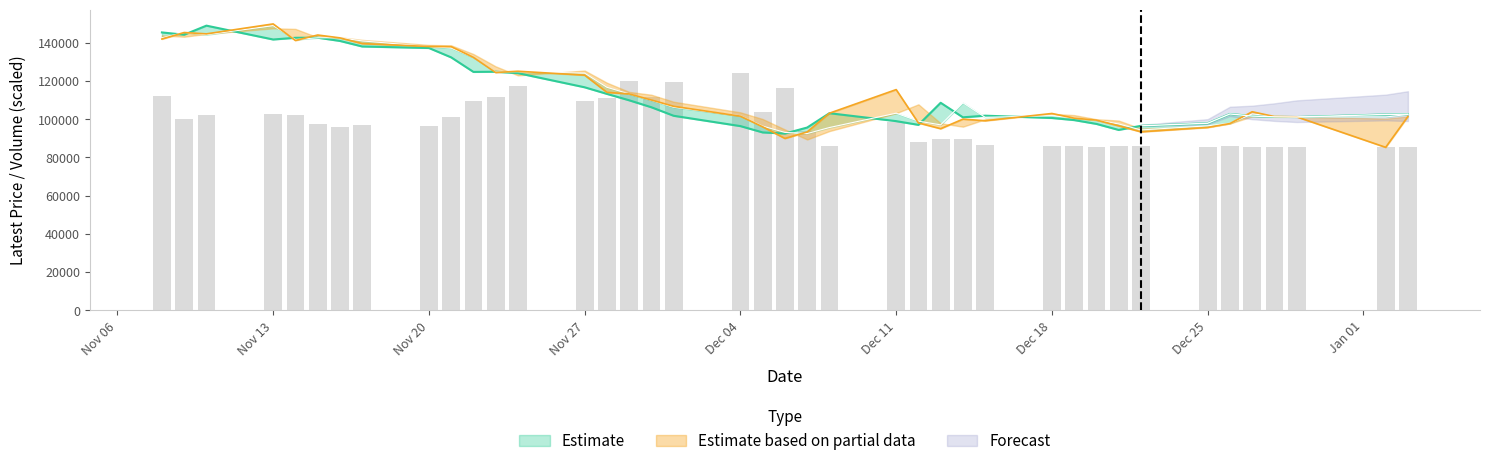

How many data points in Latest are above 102700?

19